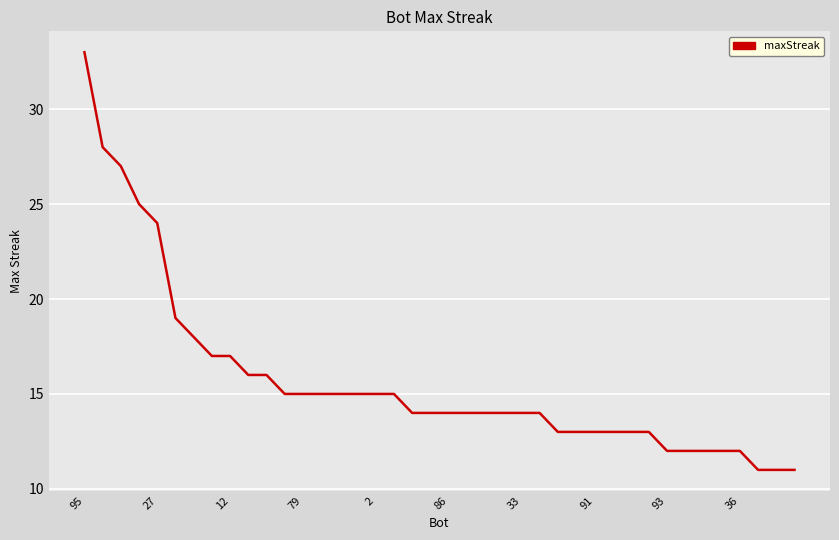

What is the maximum value shown in the chart?

33